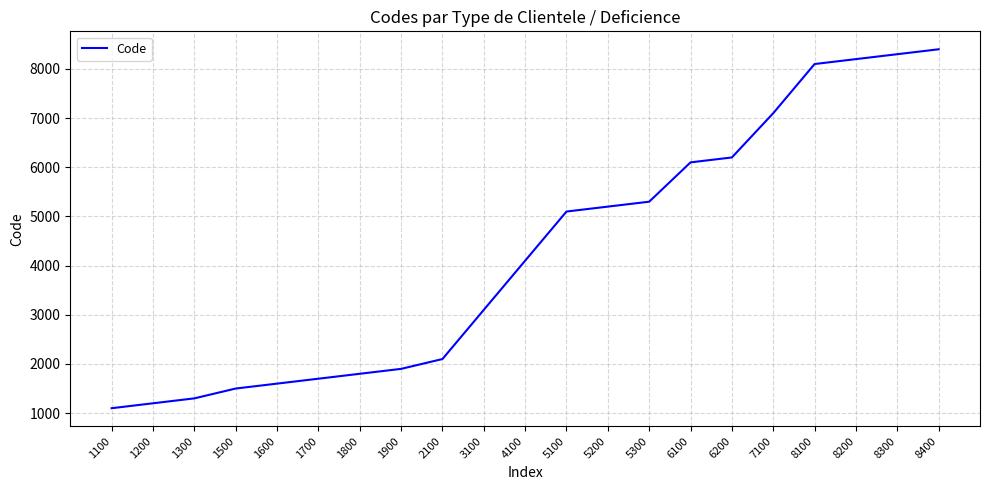

Is it true that the value at 1100 is 623?

False